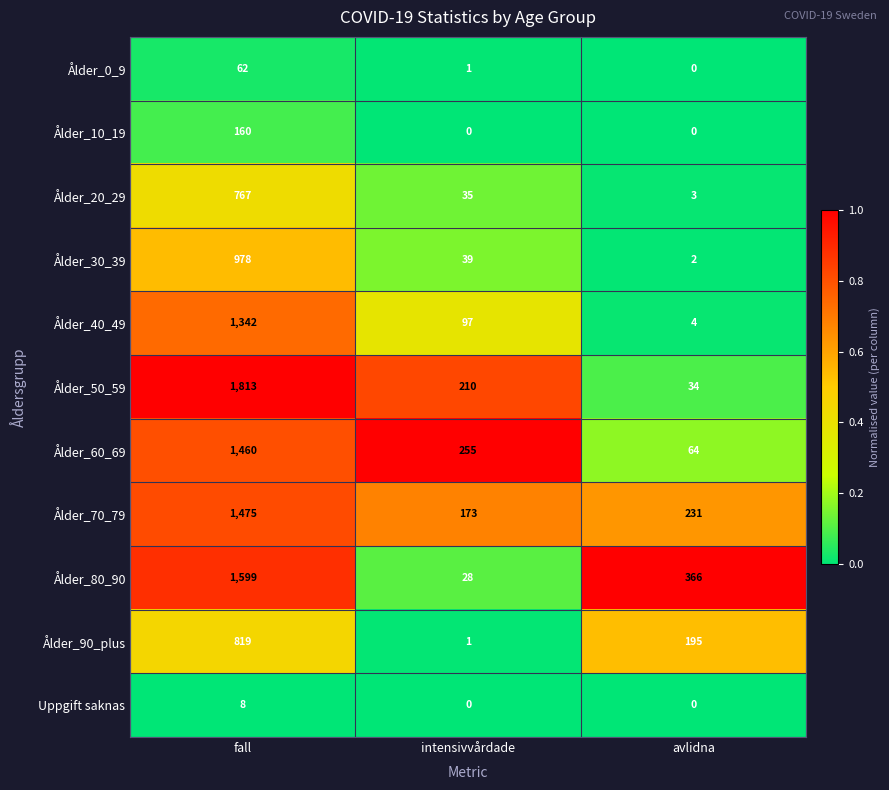

What is the average value of the Ålder_90_plus series?

338